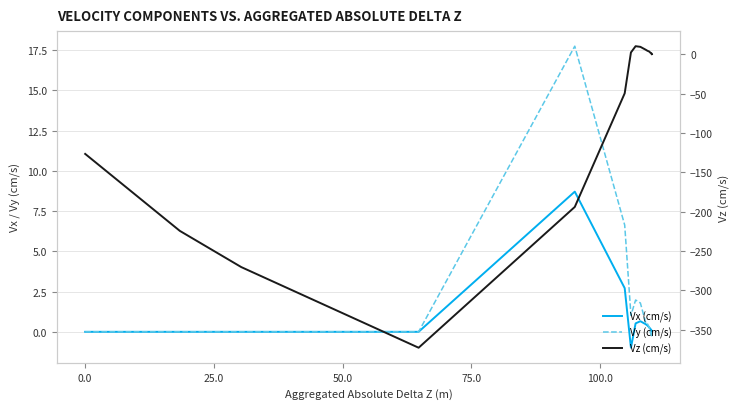

Which series has the largest total across all categories?

Vy (cm/s)